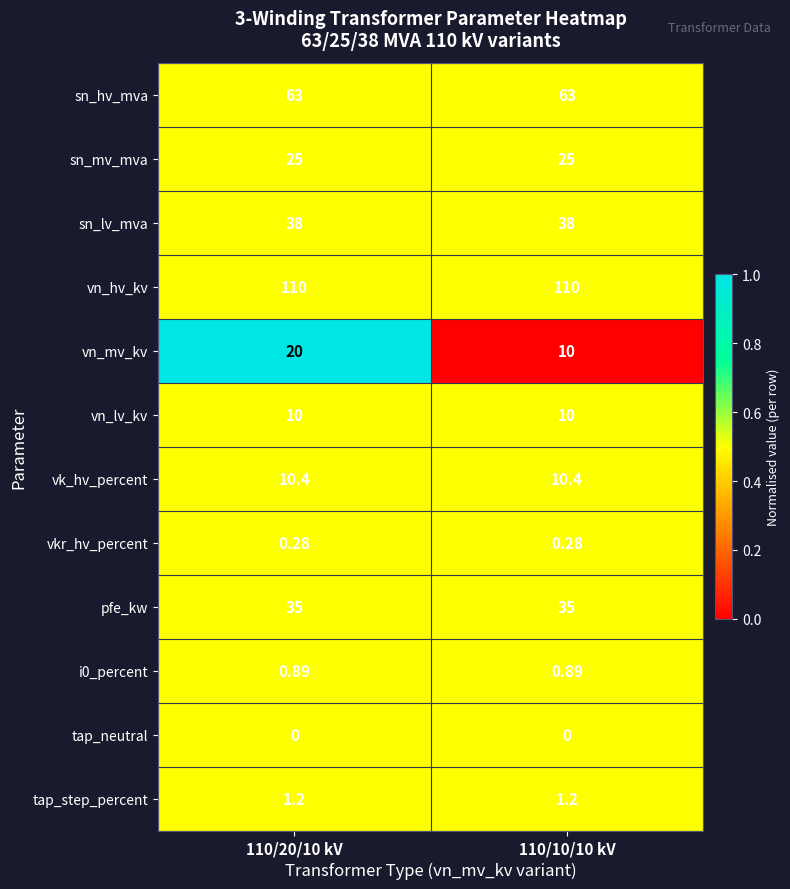

Which series has the largest range (max minus min)?

vn_mv_kv